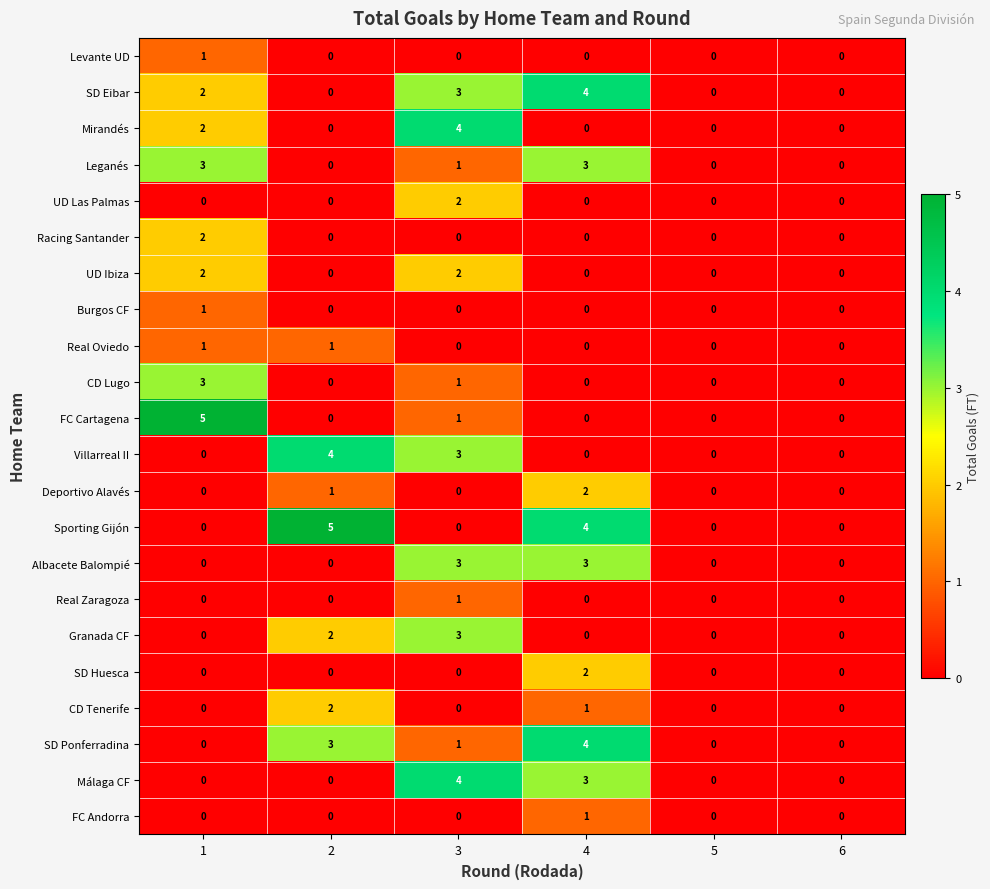

Count the Mirandés values in the range 0 to 2.

5